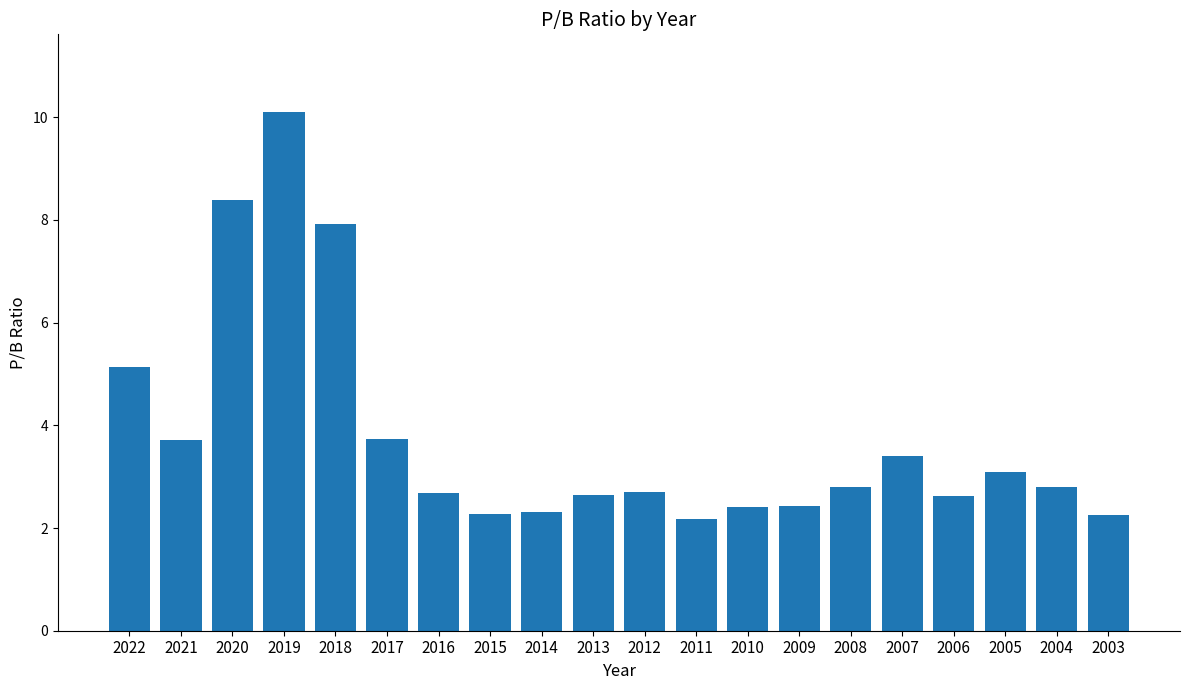

Which has a higher value, 2016 or 2022?

2022